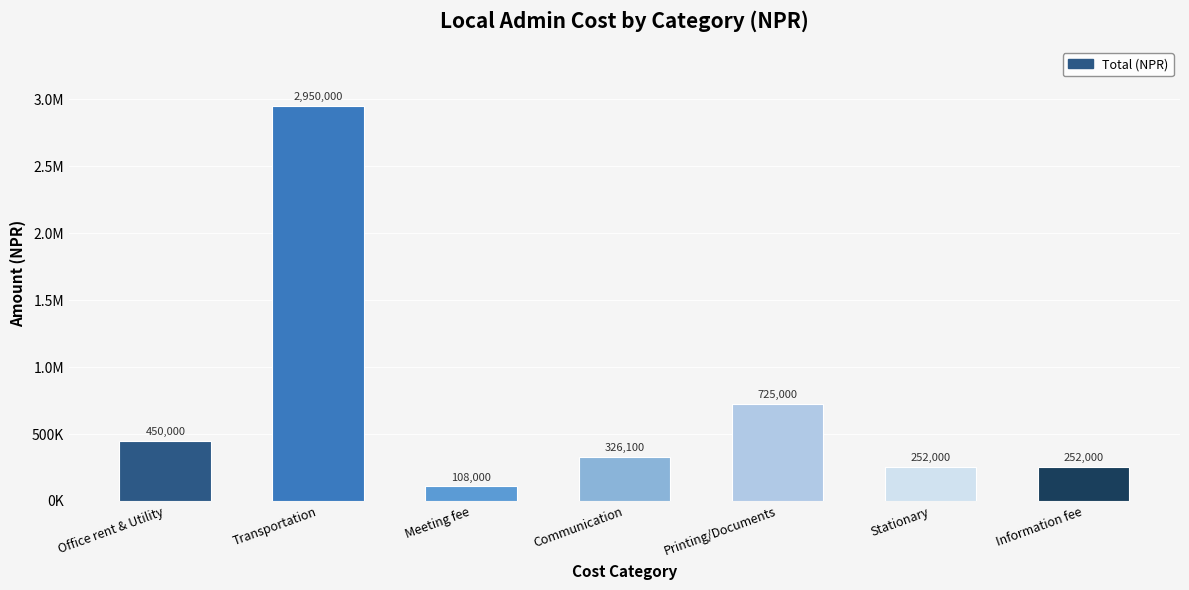

Does the chart contain any negative values?

No